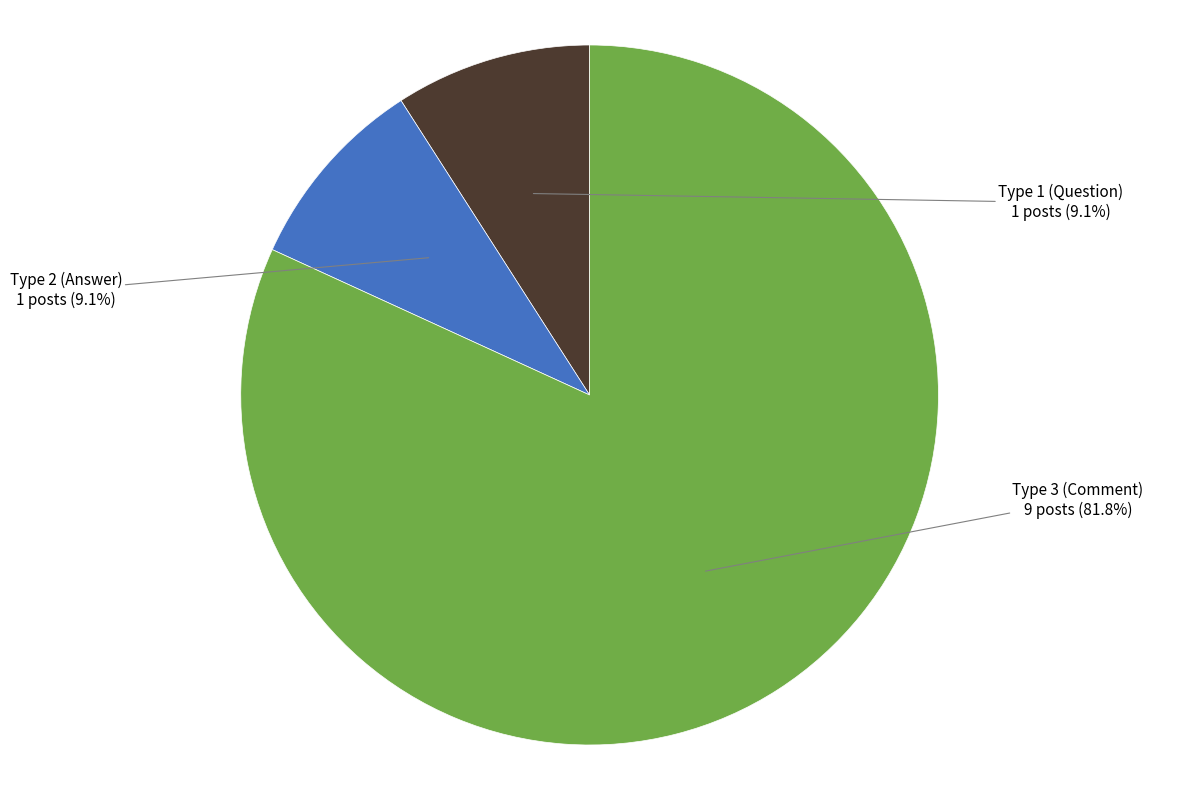

Between Type 2 (Answer) and Type 3 (Comment), which is larger?

Type 3 (Comment)